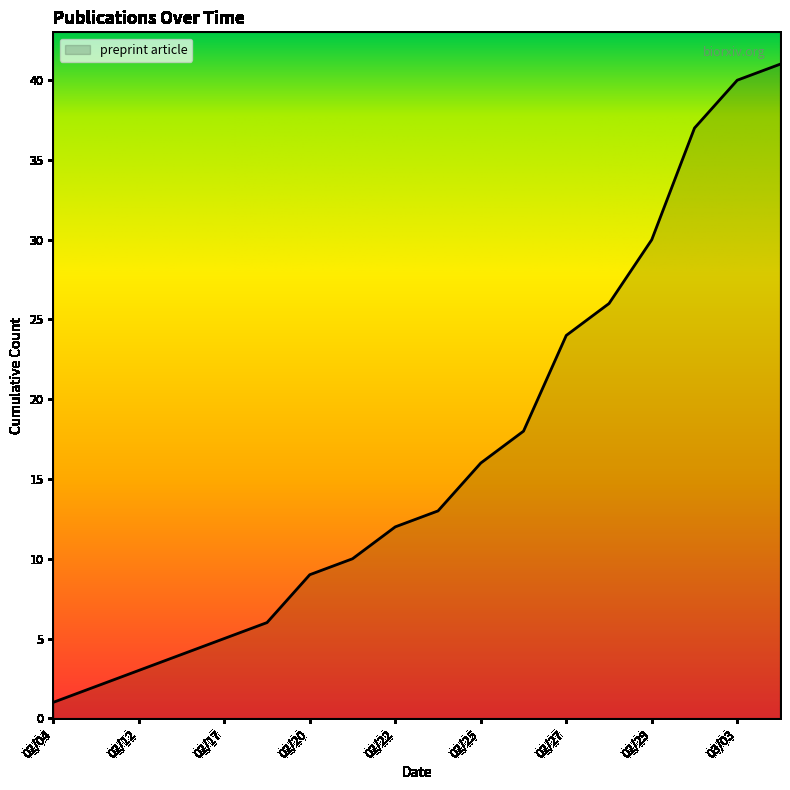

What is the difference between the maximum and minimum values?

40